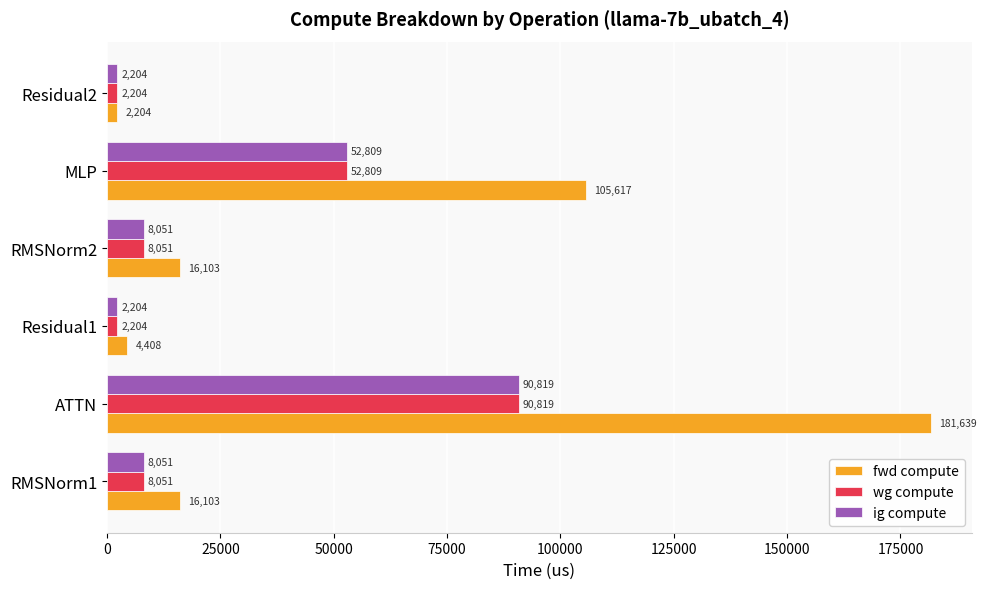

What is the sum of the wg compute values at ATTN and MLP?

143628.0